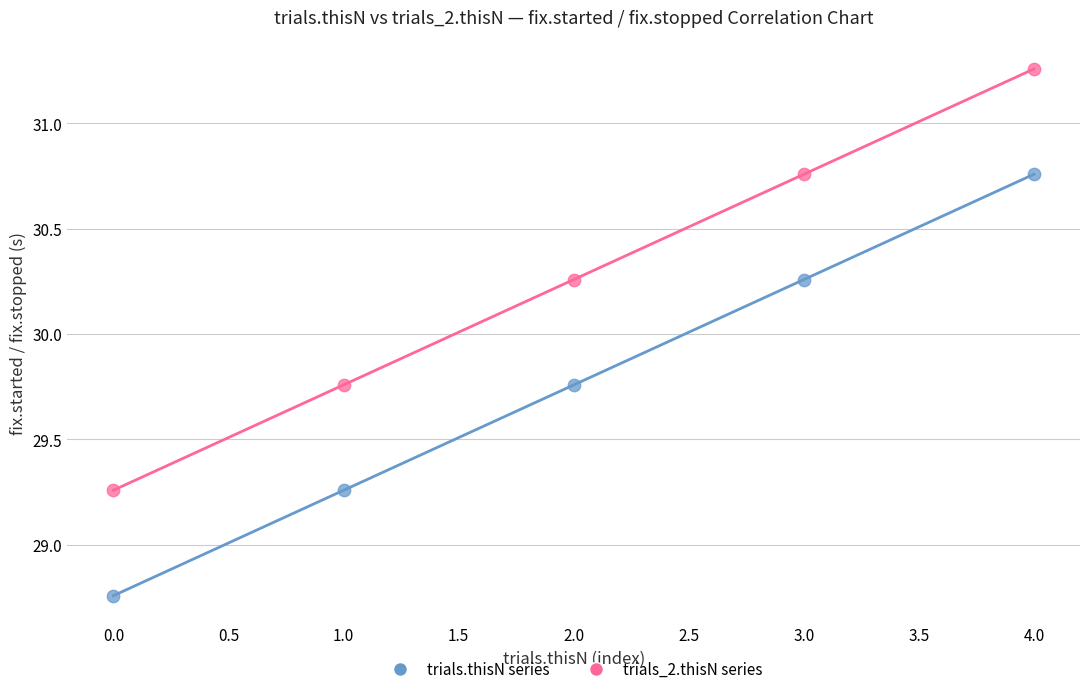

Across all data points, what is the range of Y values (max minus min)?

2.5